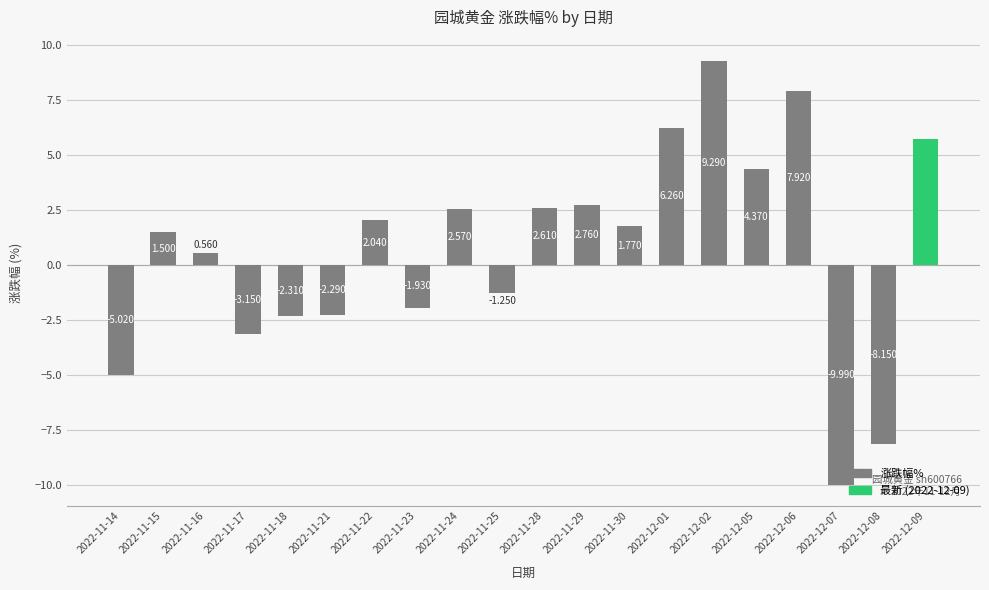

What is the label of the 9th bar from the left?

2022-11-24